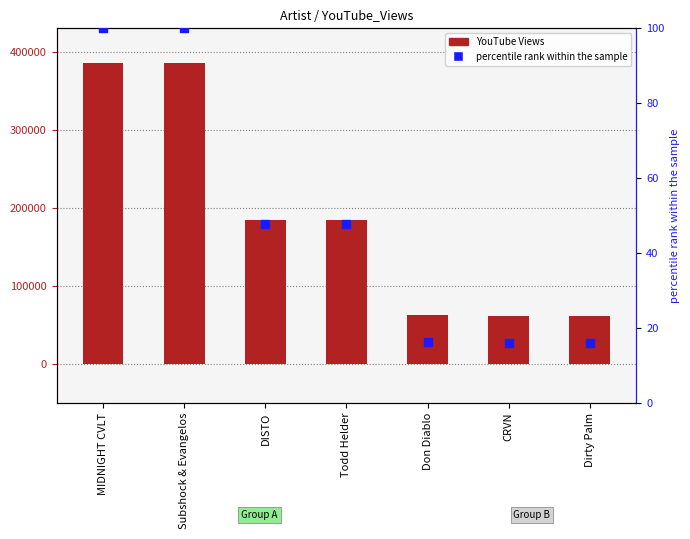

What are all the series names shown in the legend?

YouTube Views, percentile rank within the sample